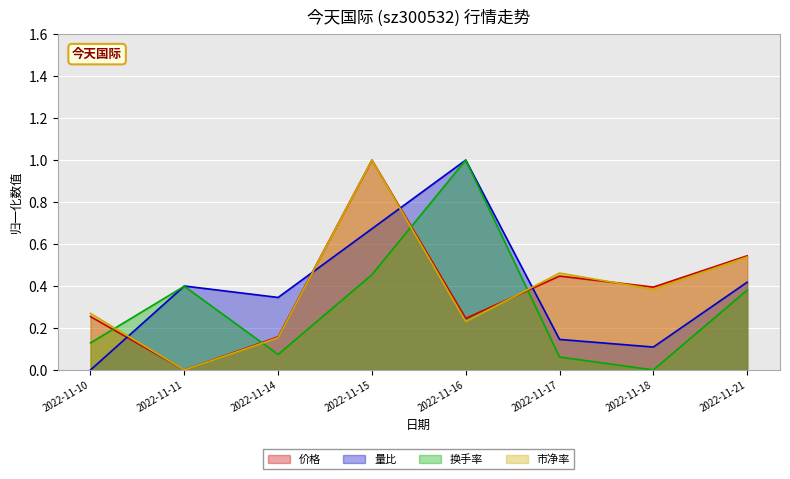

Rank the series by their maximum value, from lowest to highest.

价格, 量比, 换手率, 市净率